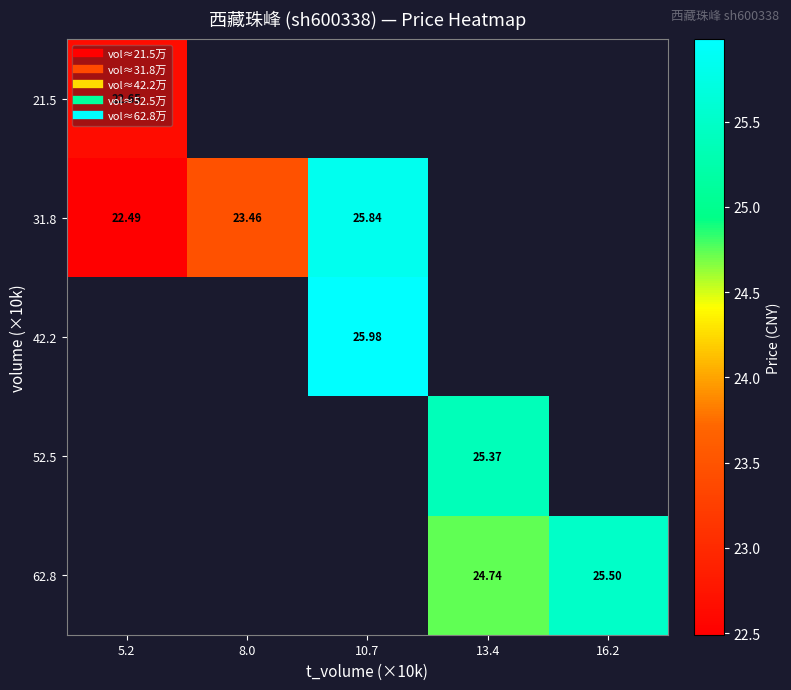

At how many categories does at least one series exceed 23?

4